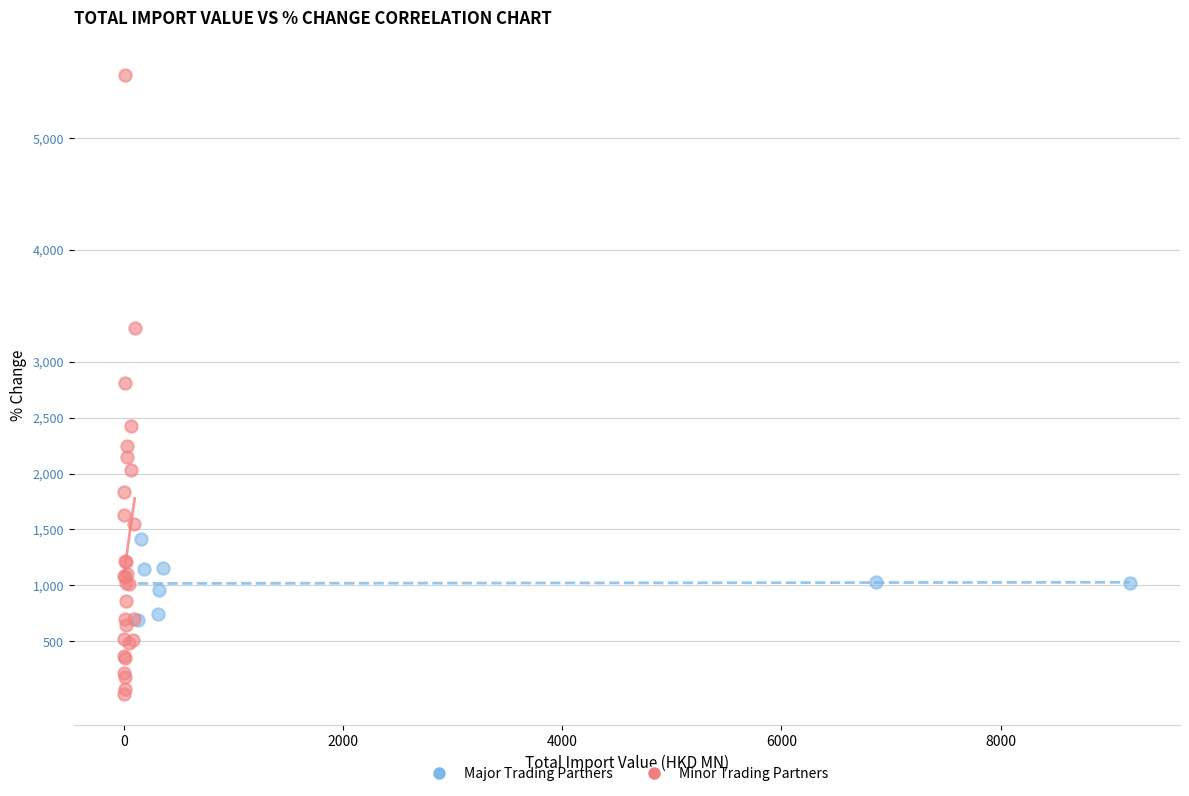

Which series contains the highest Y value?

Minor Trading Partners